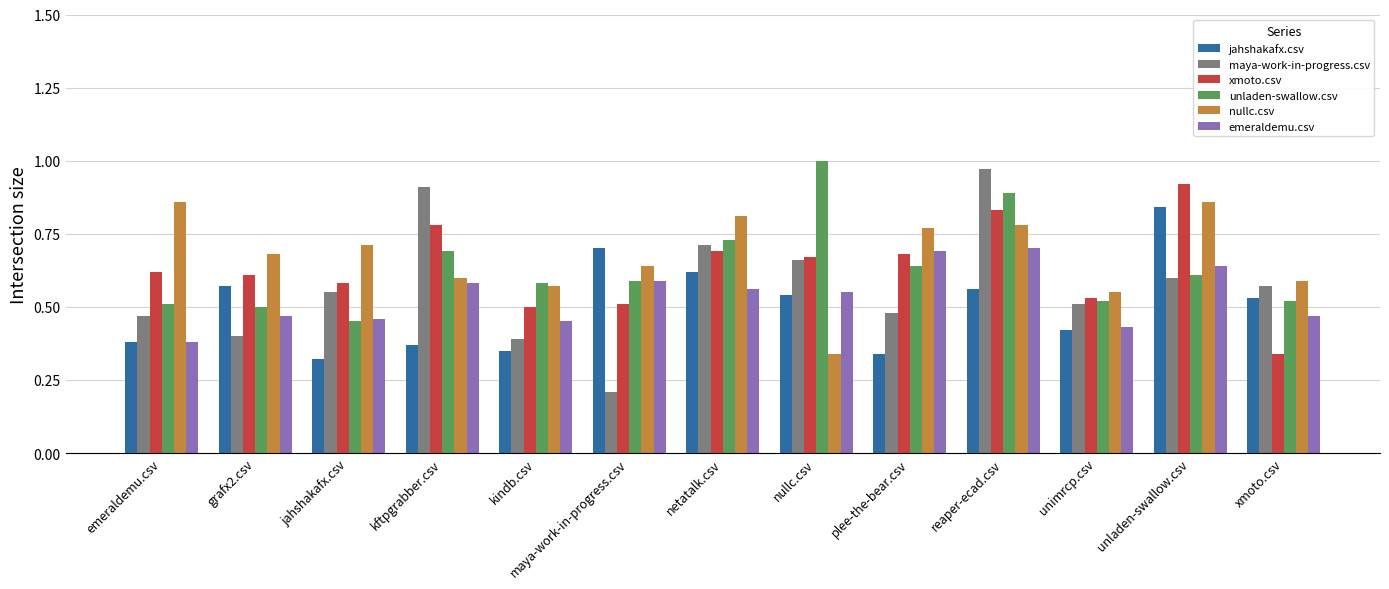

At which label is emeraldemu.csv closest to 0?

emeraldemu.csv